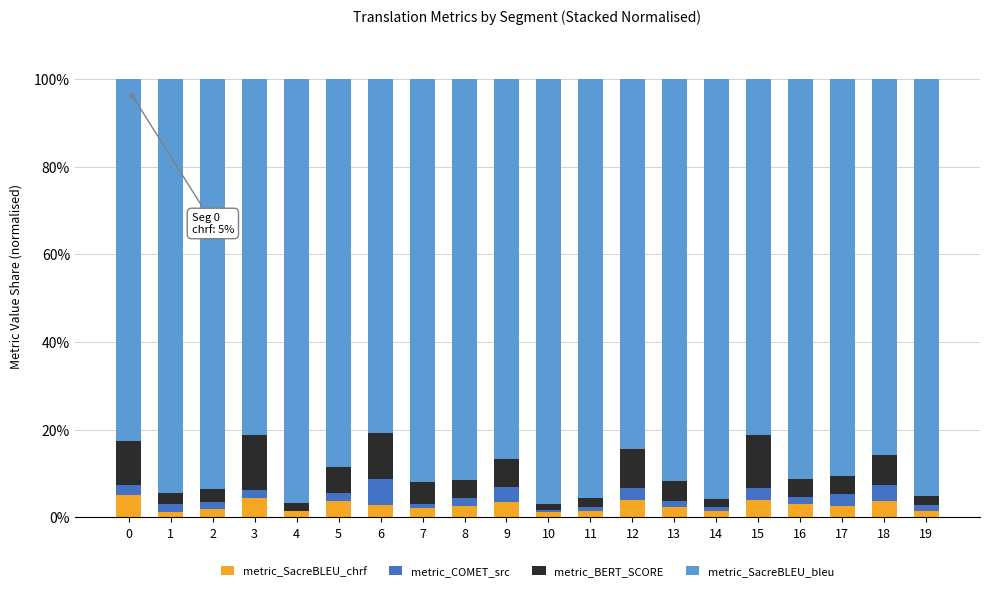

What is the maximum value for metric_SacreBLEU_chrf?

5.1